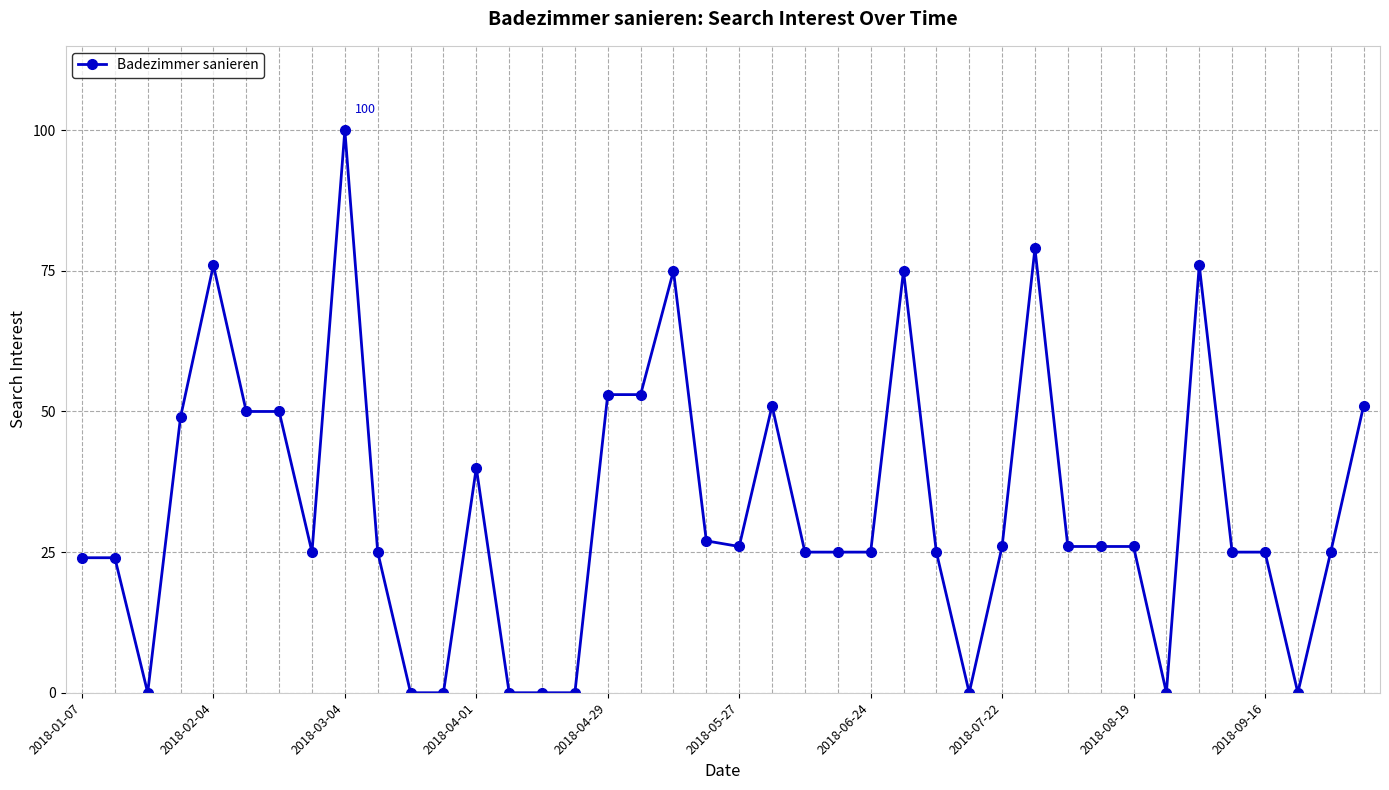

True or false: there are more than 1 points higher than both neighbors.

True